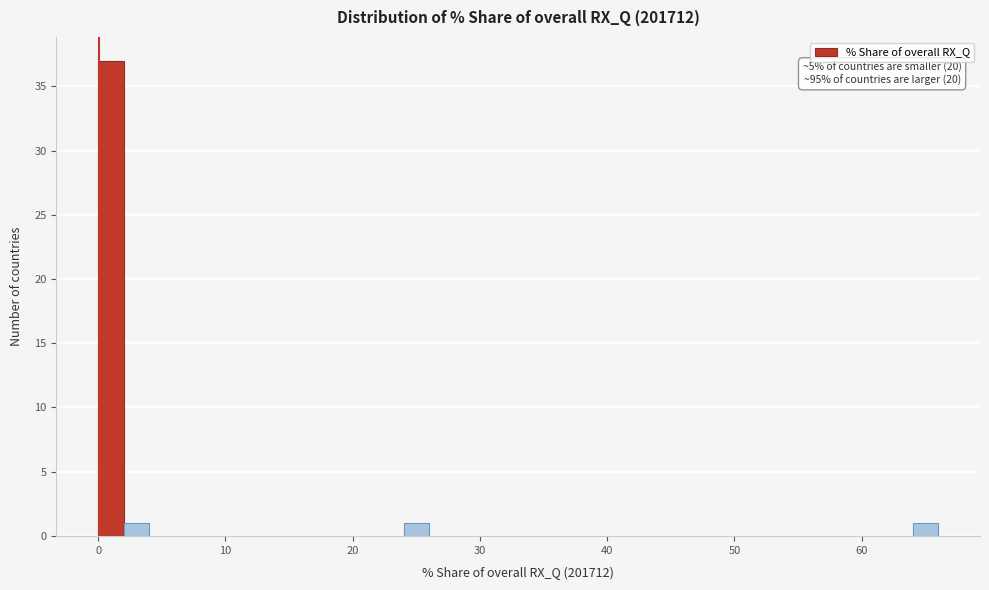

Read against the x-axis, roughly where is the centre of the tallest bar?

1